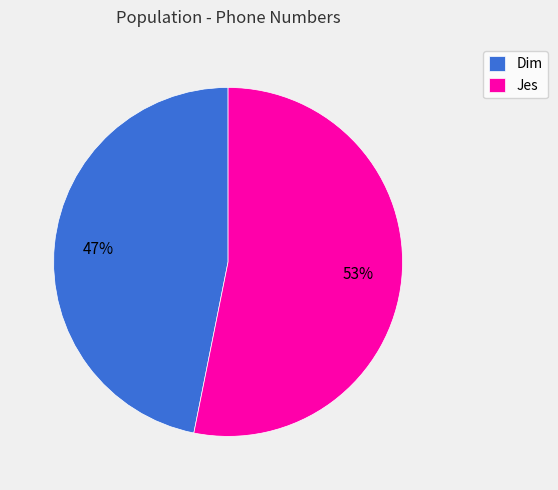

Is the sum of Jes and Dim greater than half?

Yes